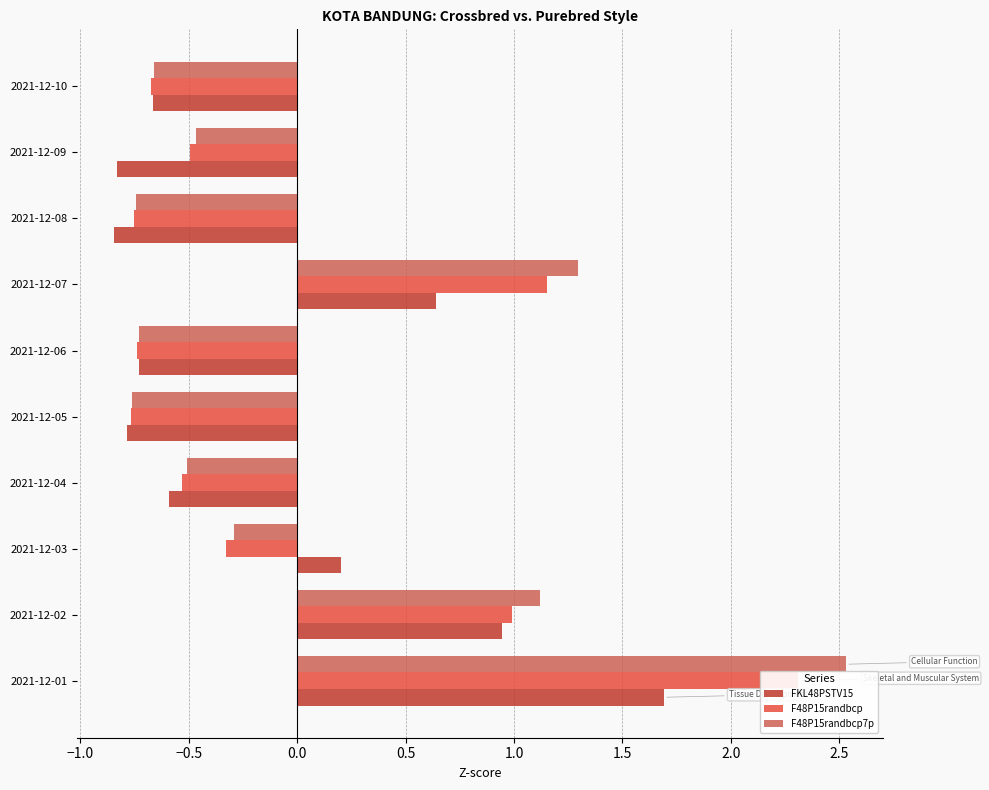

Between 2021-12-08 and 2021-12-09, which series saw the biggest shift?

F48P15randbcp7p